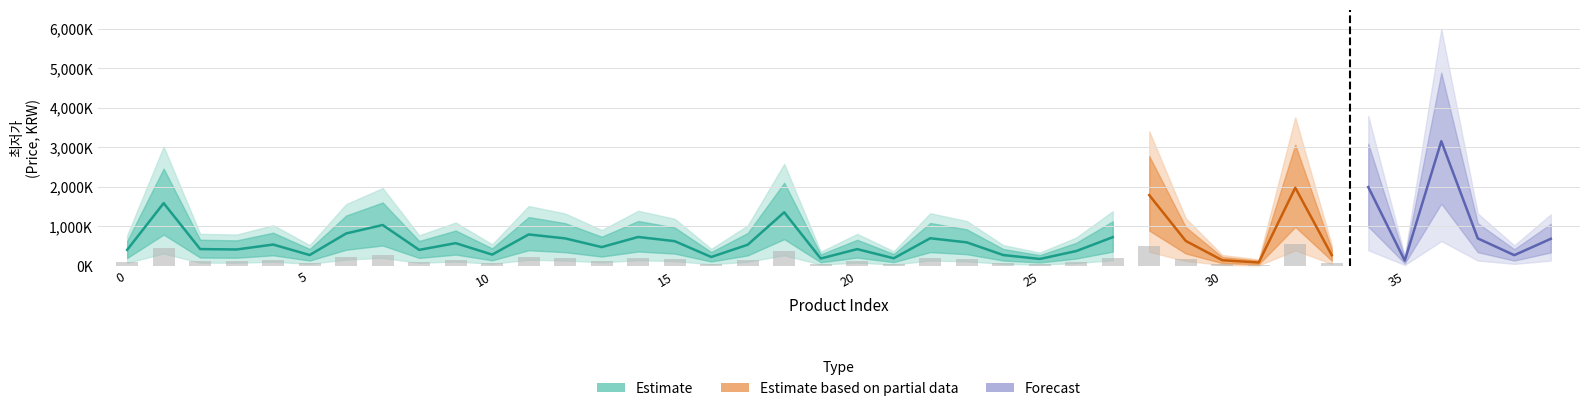

At which label is the value closest to 1622690?

1